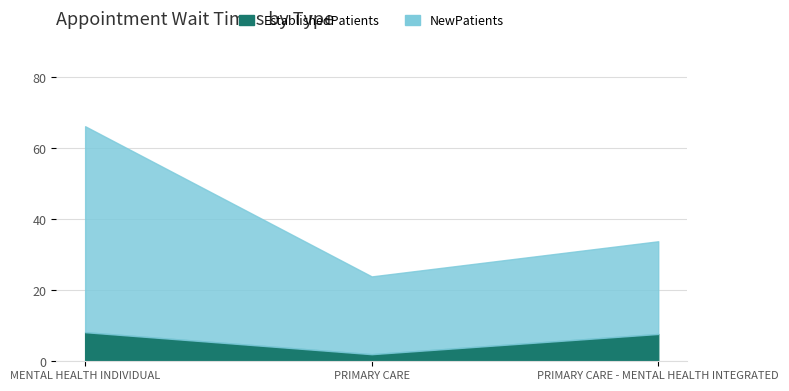

What is the spread (max minus min) of values at PRIMARY CARE?

19.9